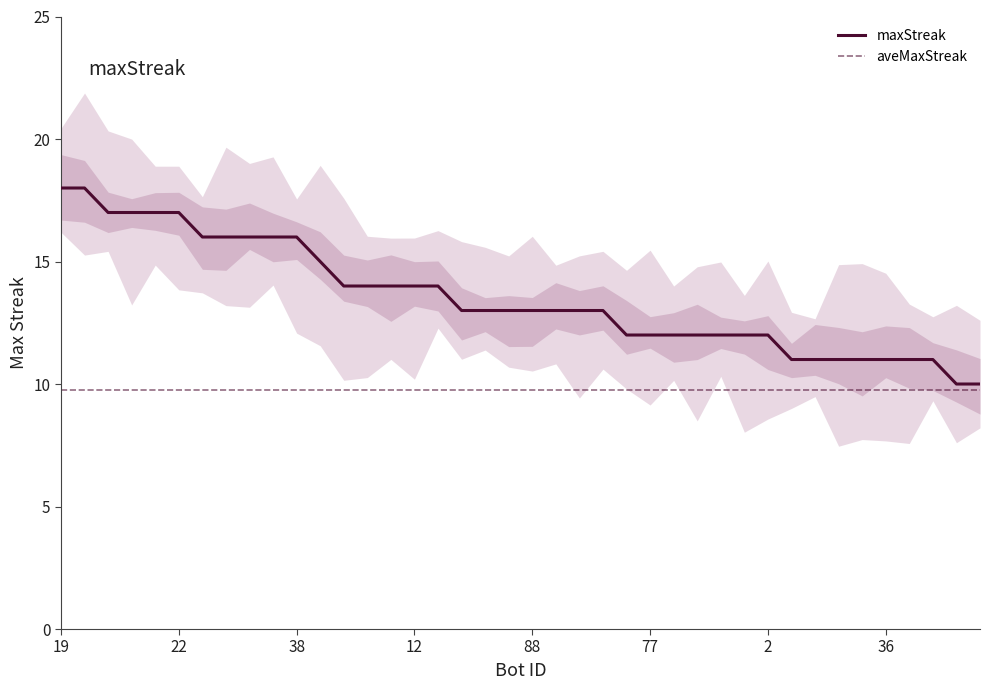

What is the minimum value shown in the chart?

10